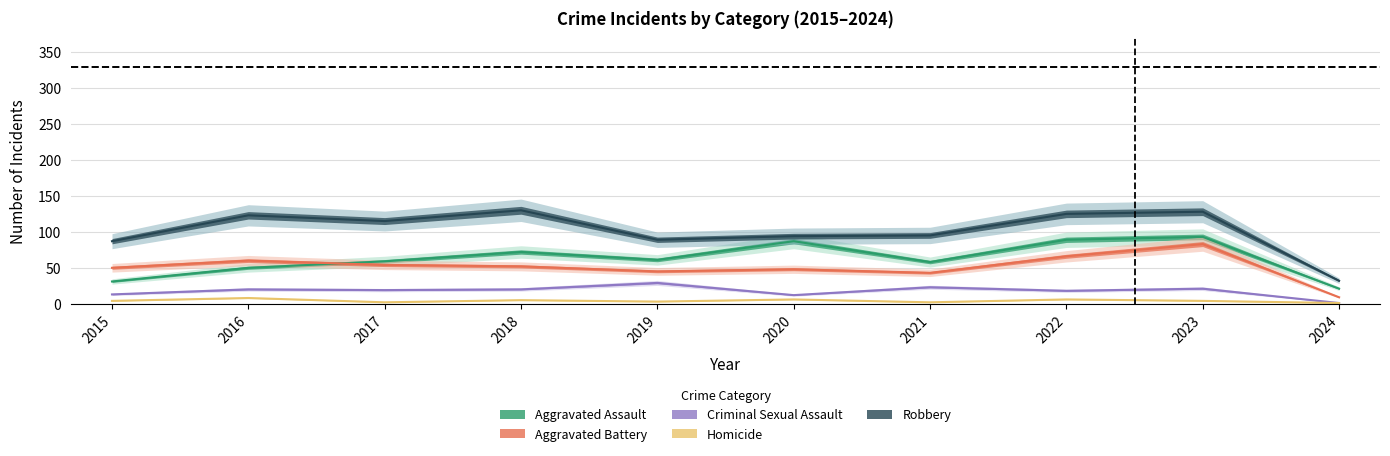

What is the difference between the Homicide values at 2018 and 2023?

1